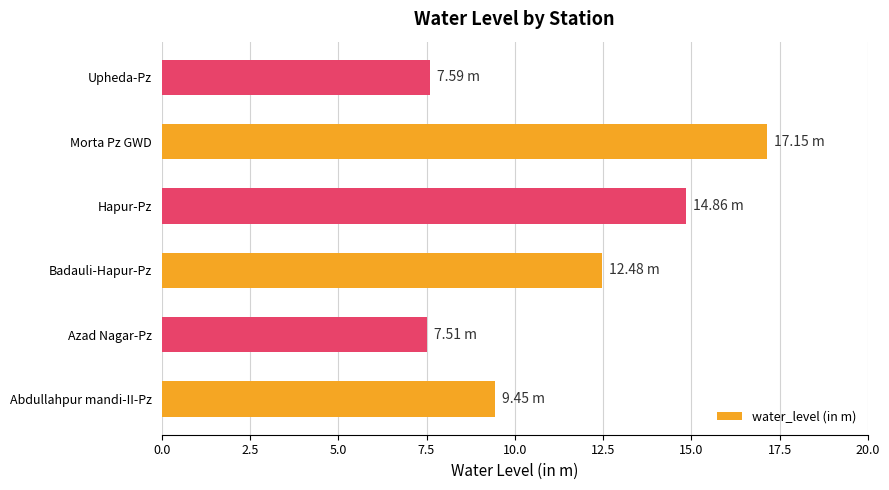

How many data points are less than 12?

3